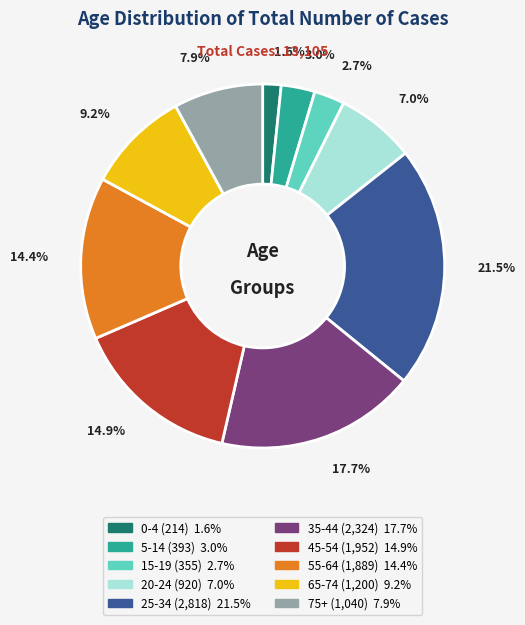

Approximately how many times larger is the value at 75+ compared to 65-74?

0.9